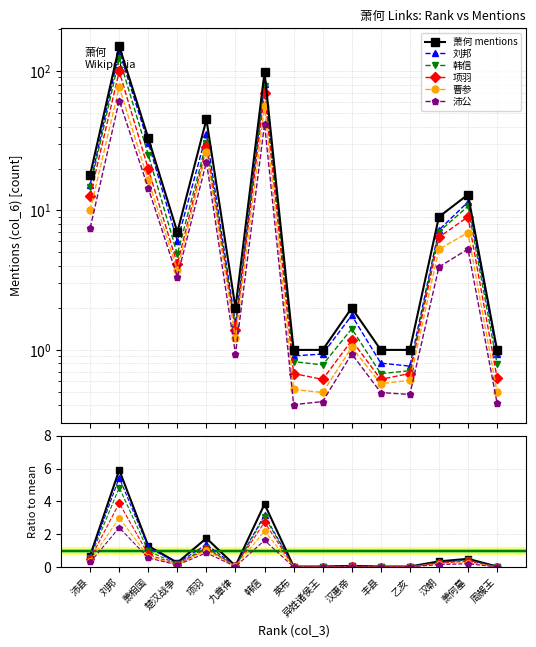

True or false: the data has more than 1 interior local peaks.

True